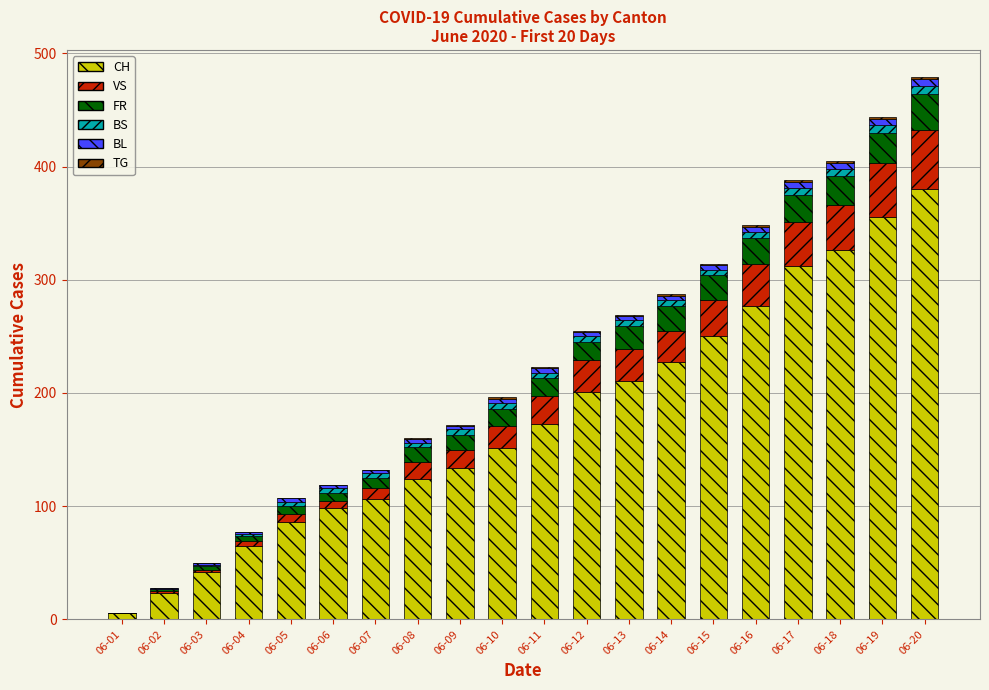

Is it true that CH equals 509 at 06-18?

False